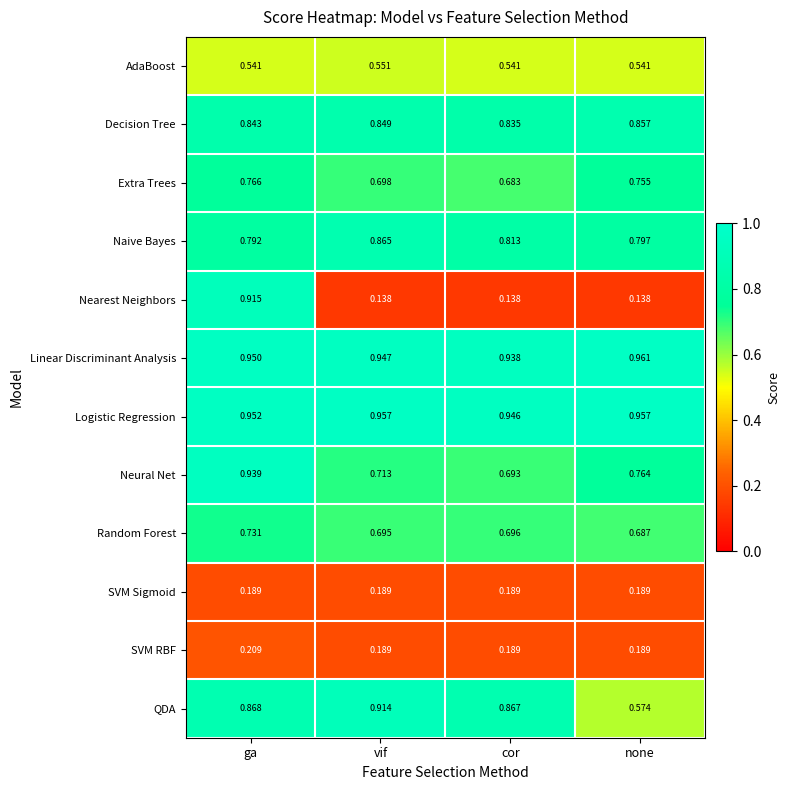

Where is QDA nearest to the value 0?

none